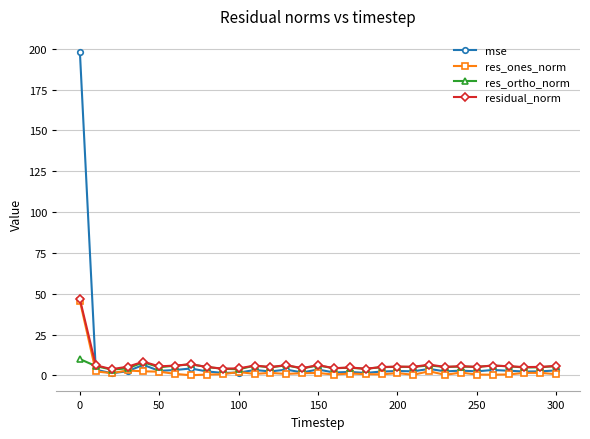

True or false: residual_norm has more than 2 points higher than both neighbors.

True